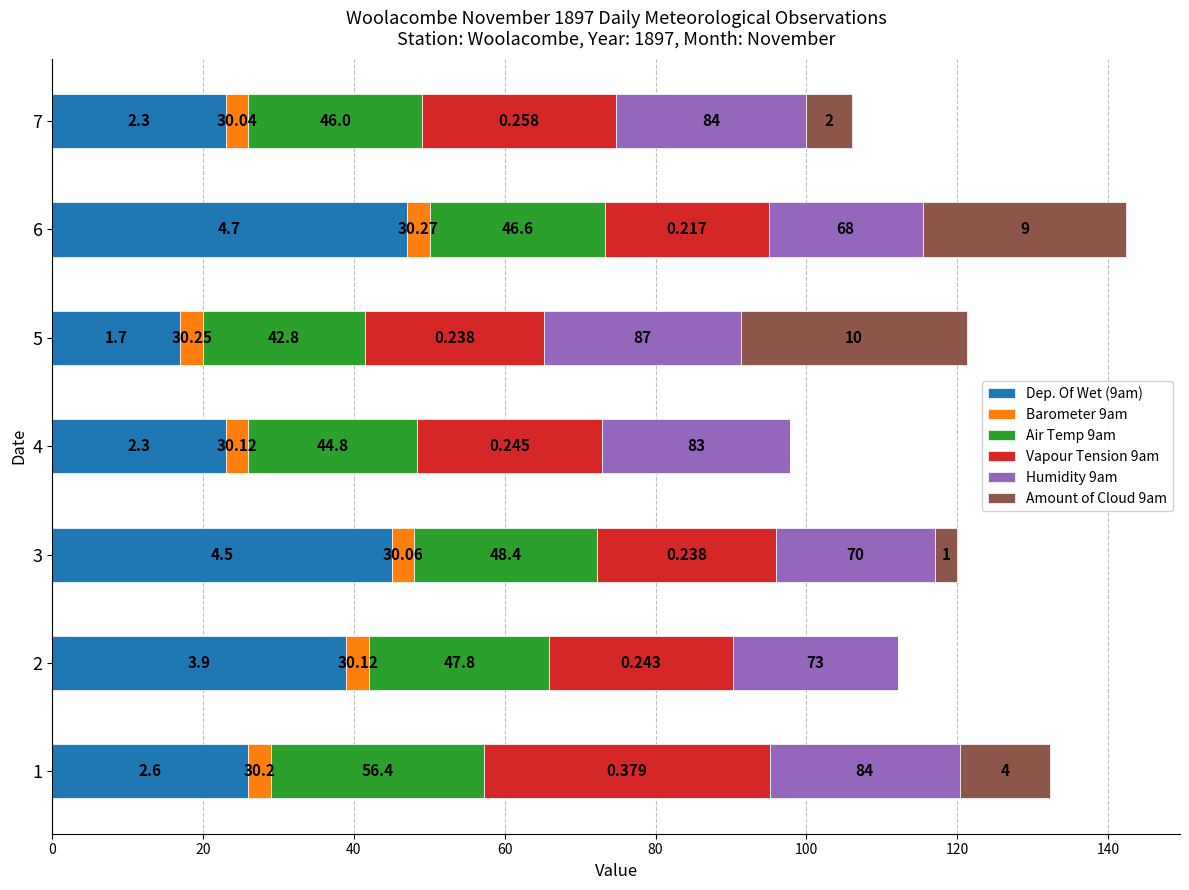

What are all the series names shown in the legend?

Dep. Of Wet (9am), Barometer 9am, Air Temp 9am, Vapour Tension 9am, Humidity 9am, Amount of Cloud 9am